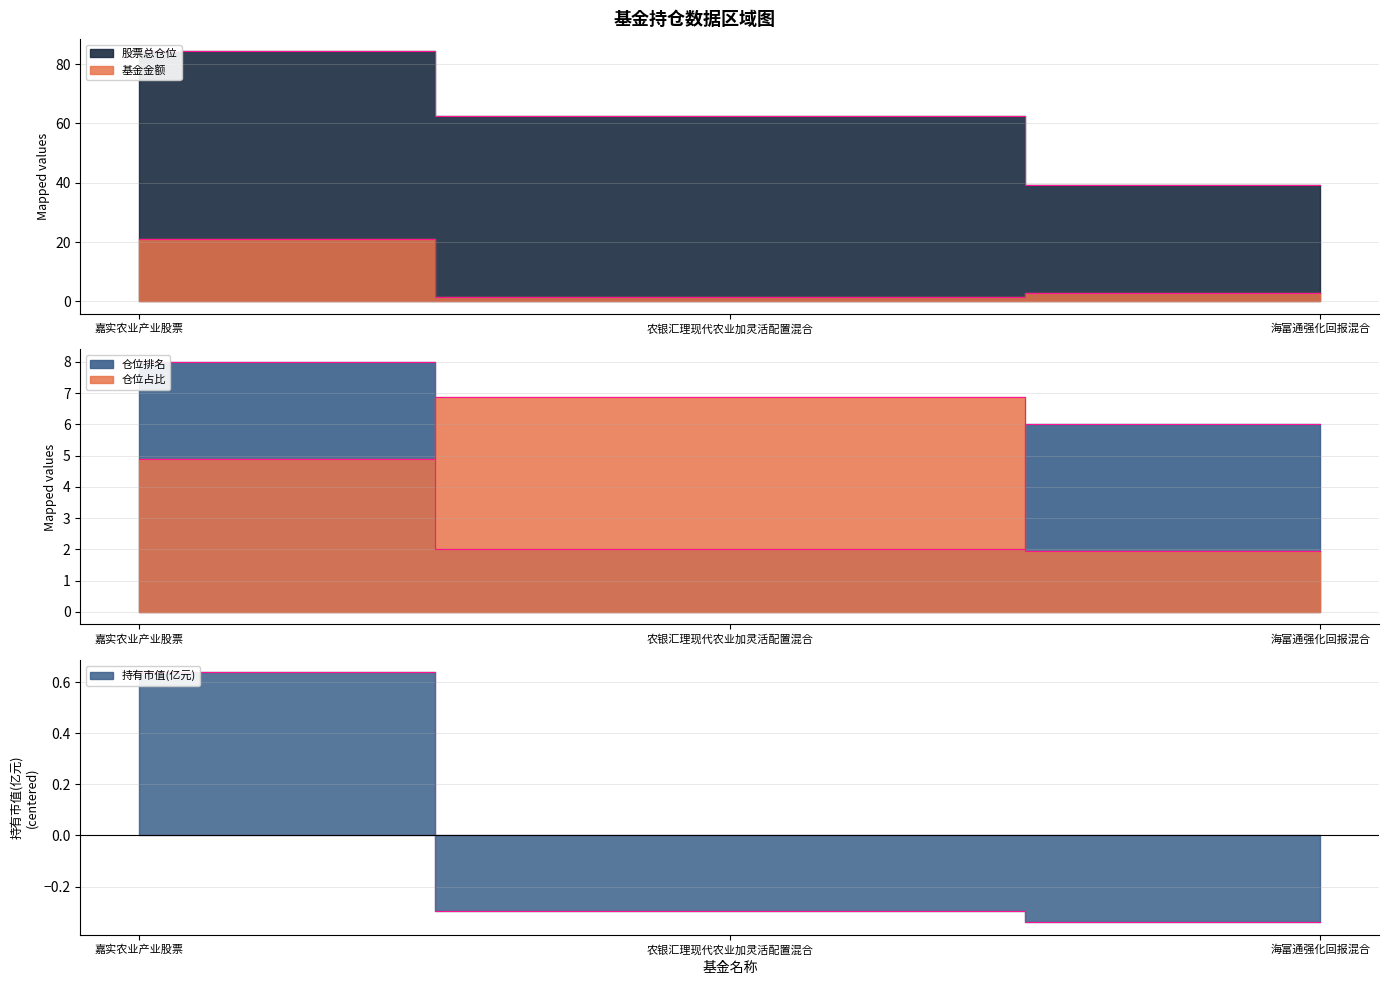

Reading left to right, extract all data points from this chart.

基金金额: 21.1	1.5	3.0
股票总仓位: 84.3	62.6	39.4
仓位占比: 4.9	6.9	1.9
持有市值(亿元): 0.6	-0.3	-0.3
仓位排名: 8.0	2.0	6.0